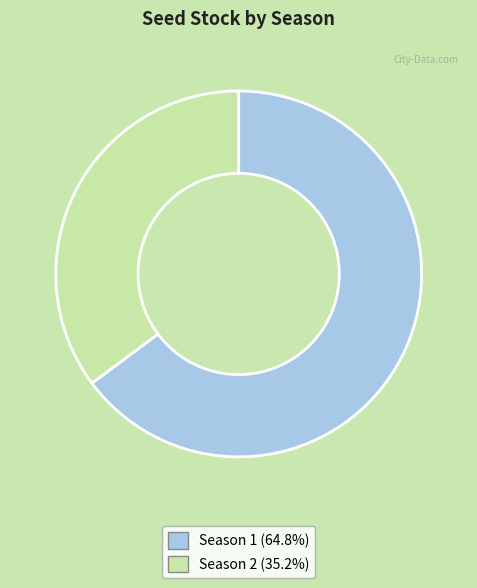

Is there a majority slice in this chart?

Yes